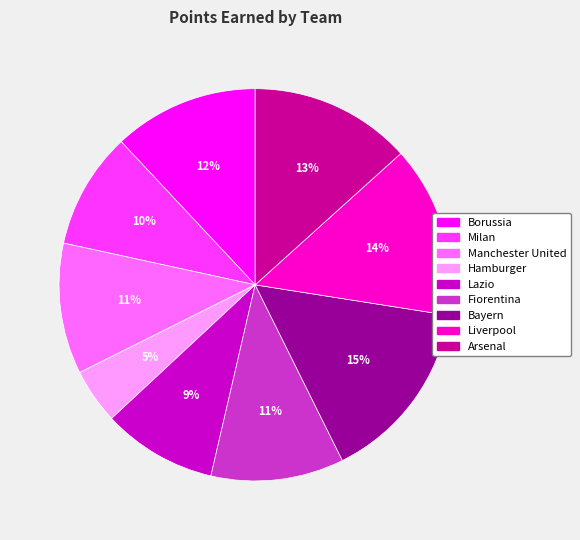

How many slices are in this pie chart?

9